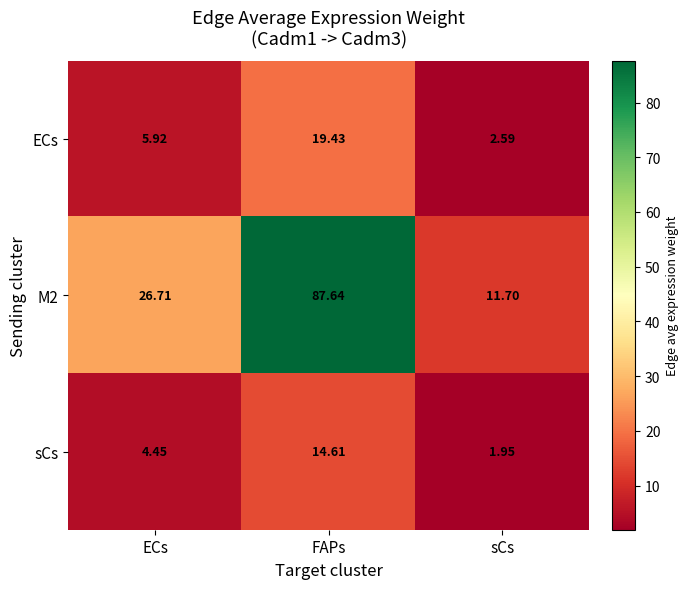

Which label corresponds to the smallest value in the chart?

sCs